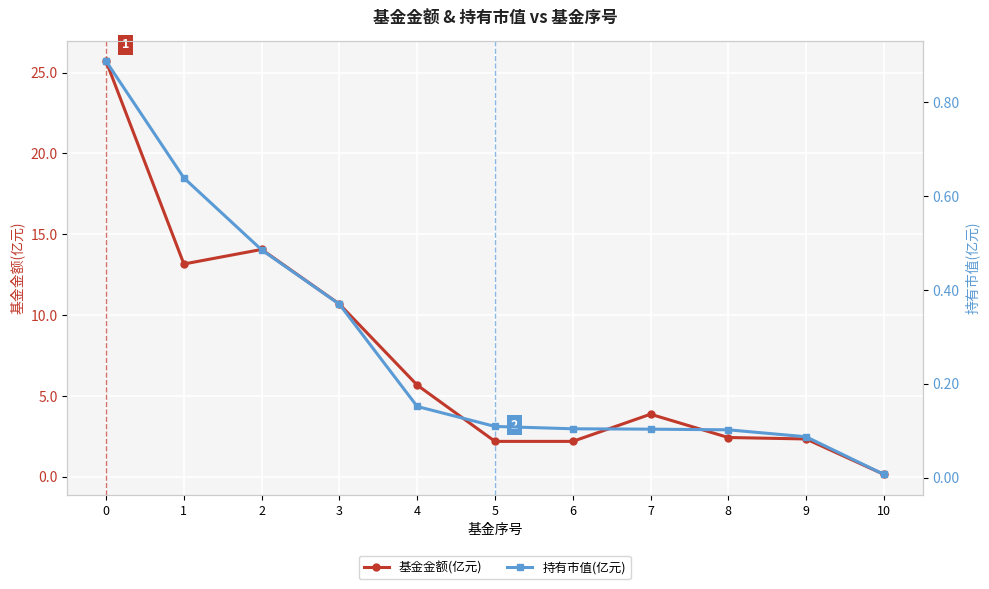

Reading left to right, transcribe all the data shown in this chart.

基金金额(亿元): 25.7	13.2	14.1	10.7	5.7	2.2	2.2	3.9	2.4	2.3	0.1
持有市值(亿元): 0.9	0.6	0.5	0.4	0.2	0.1	0.1	0.1	0.1	0.1	0.0